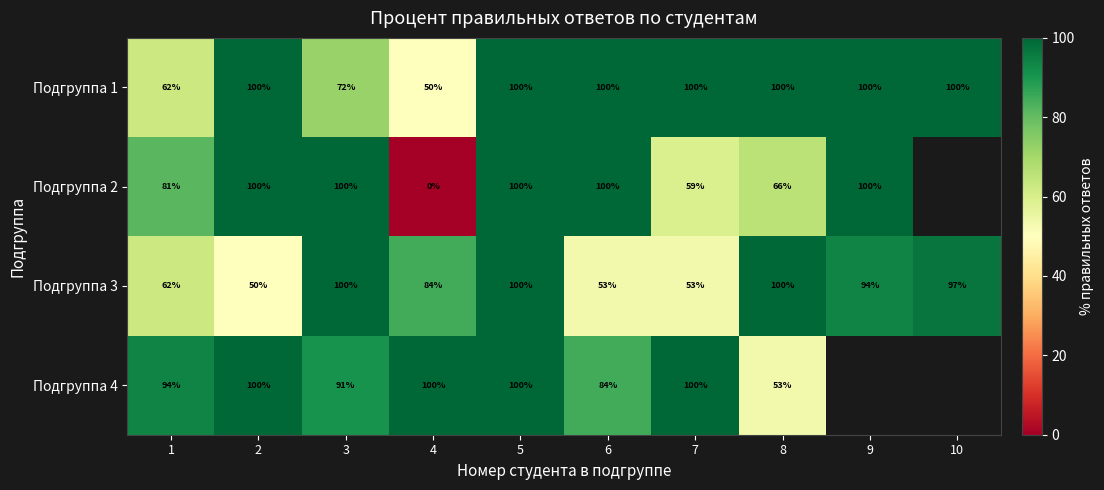

The row_3 series shows 149.5 at 5. True or false?

False